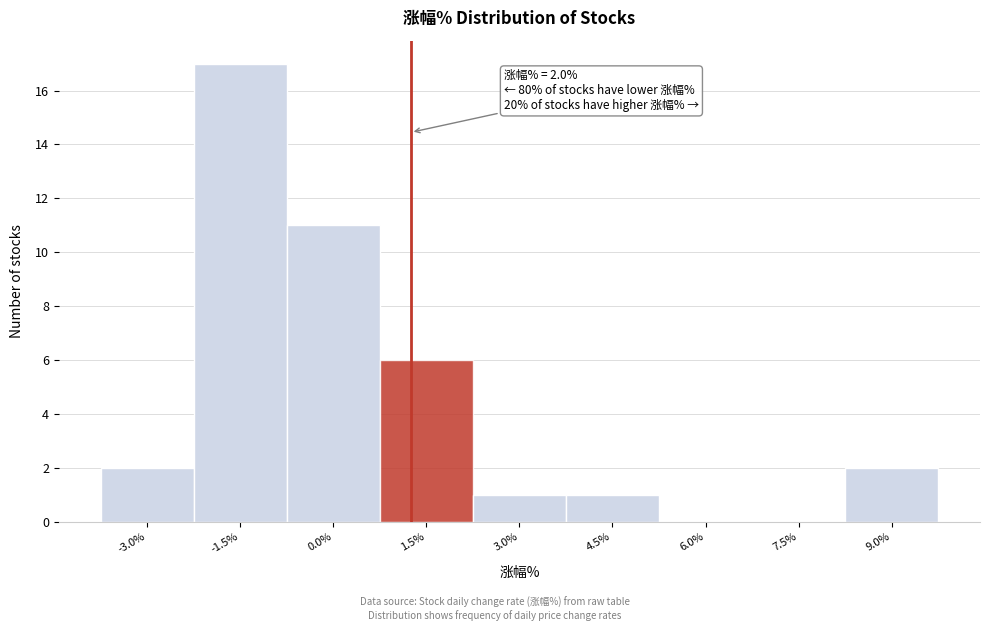

Reading left to right, transcribe all the data shown in this chart.

-3.0%=2	-1.5%=17	0.0%=11	1.5%=6	3.0%=1	4.5%=1	6.0%=0	7.5%=0	9.0%=2